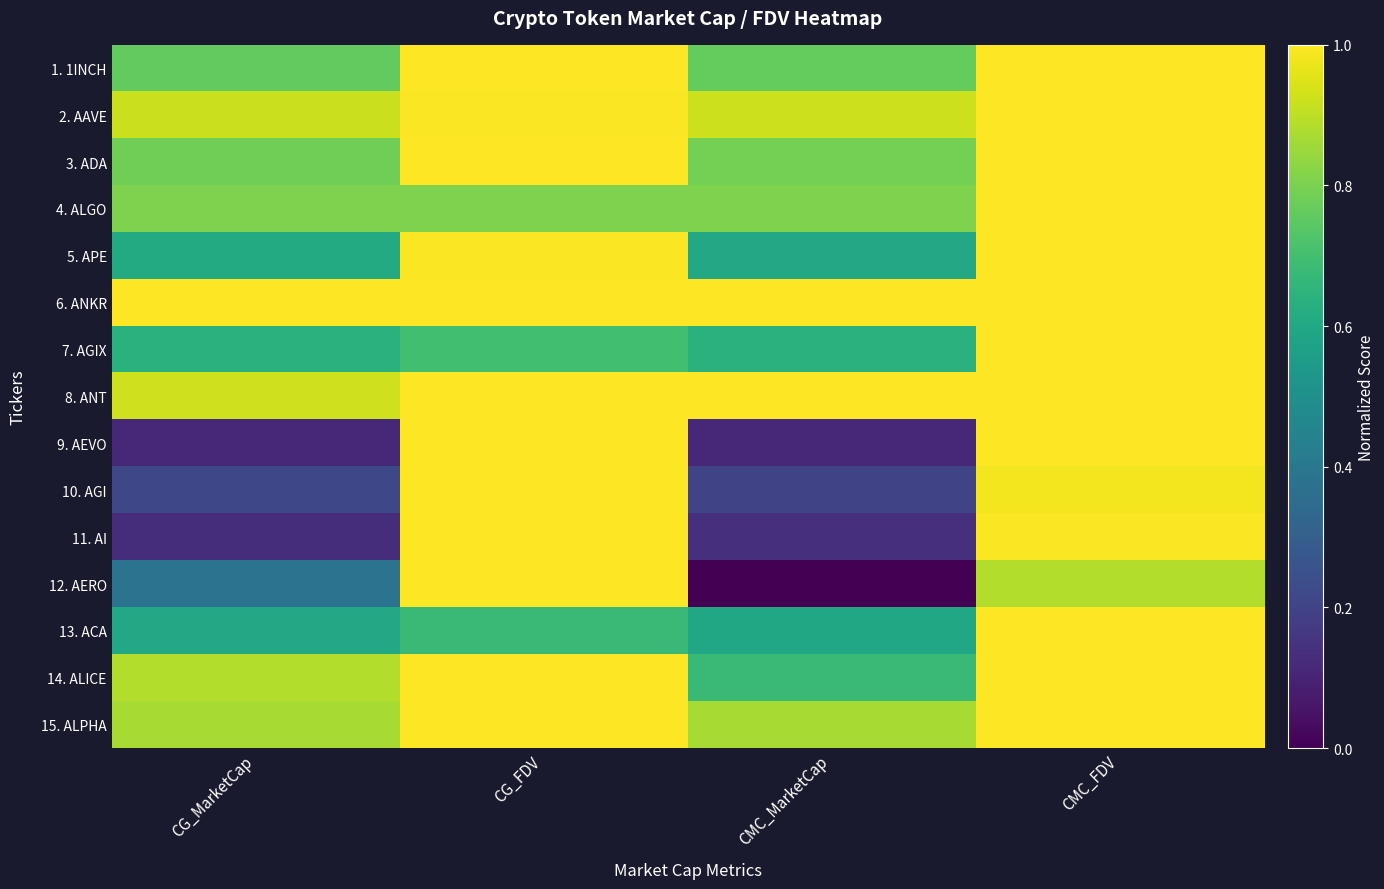

What is the greatest value displayed?

1.0